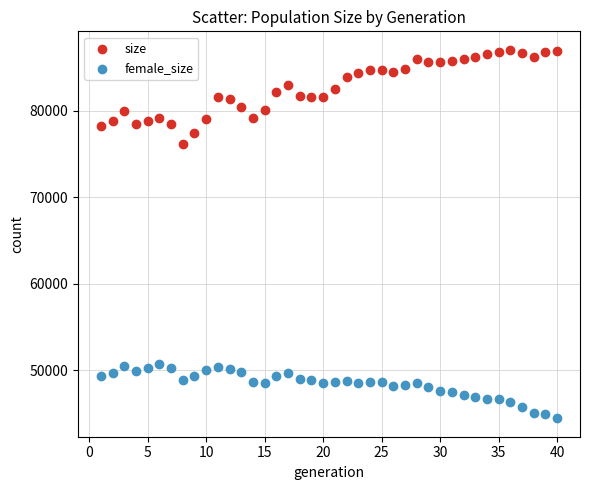

Which series contains the highest Y value?

size